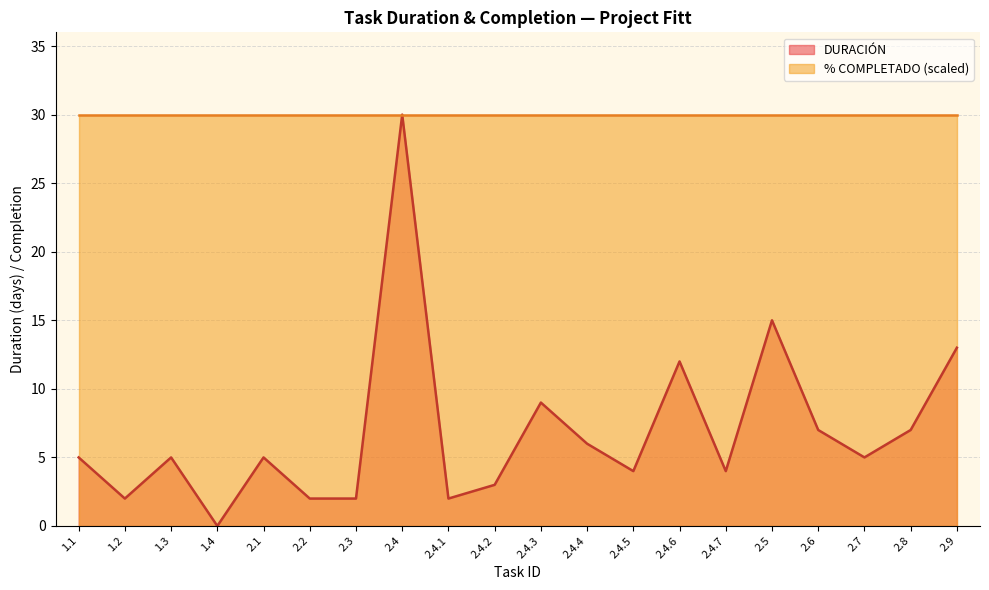

True or false: the data shows 2 at 2.2.

True